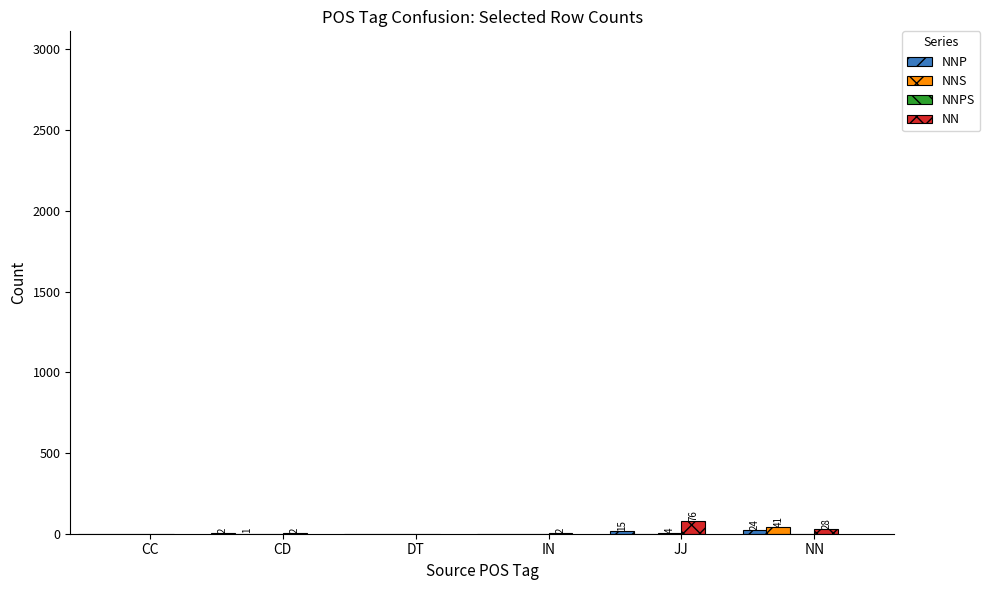

How many data points does each series have?

6